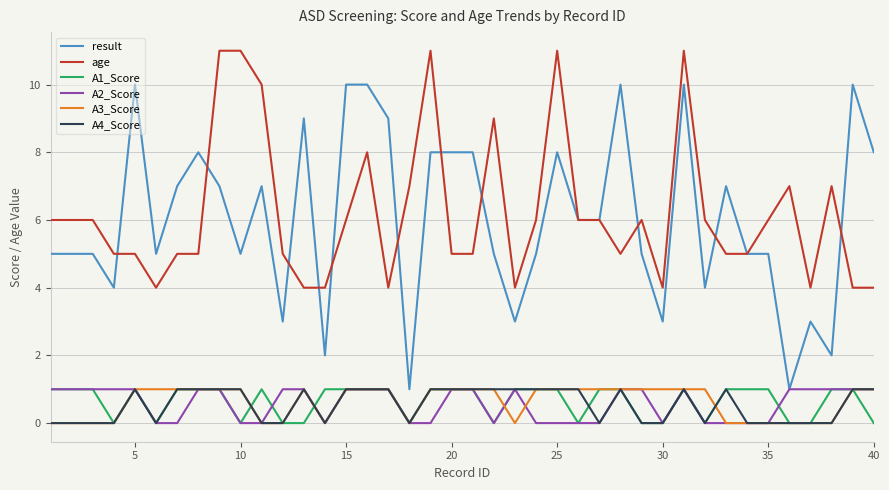

Reading right to left, list all the values displayed in this chart.

result: 8	10	2	3	1	5	5	7	4	10	3	5	10	6	6	8	5	3	5	8	8	8	1	9	10	10	2	9	3	7	5	7	8	7	5	10	4	5	5	5
age: 4	4	7	4	7	6	5	5	6	11	4	6	5	6	6	11	6	4	9	5	5	11	7	4	8	6	4	4	5	10	11	11	5	5	4	5	5	6	6	6
A1_Score: 0	1	1	0	0	1	1	1	0	1	0	0	1	1	0	1	1	1	0	1	1	1	0	1	1	1	1	0	0	1	0	1	1	1	0	1	0	1	1	1
A2_Score: 1	1	1	1	1	0	0	0	0	1	0	1	1	0	0	0	0	1	0	1	1	0	0	1	1	1	0	1	1	0	0	1	1	0	0	1	1	1	1	1
A3_Score: 1	1	0	0	0	0	0	0	1	1	1	1	1	1	1	1	1	0	1	1	1	1	0	1	1	1	0	1	0	0	1	1	1	1	1	1	0	0	0	0
A4_Score: 1	1	0	0	0	0	0	1	0	1	0	0	1	0	1	1	1	1	1	1	1	1	0	1	1	1	0	1	0	0	1	1	1	1	0	1	0	0	0	0